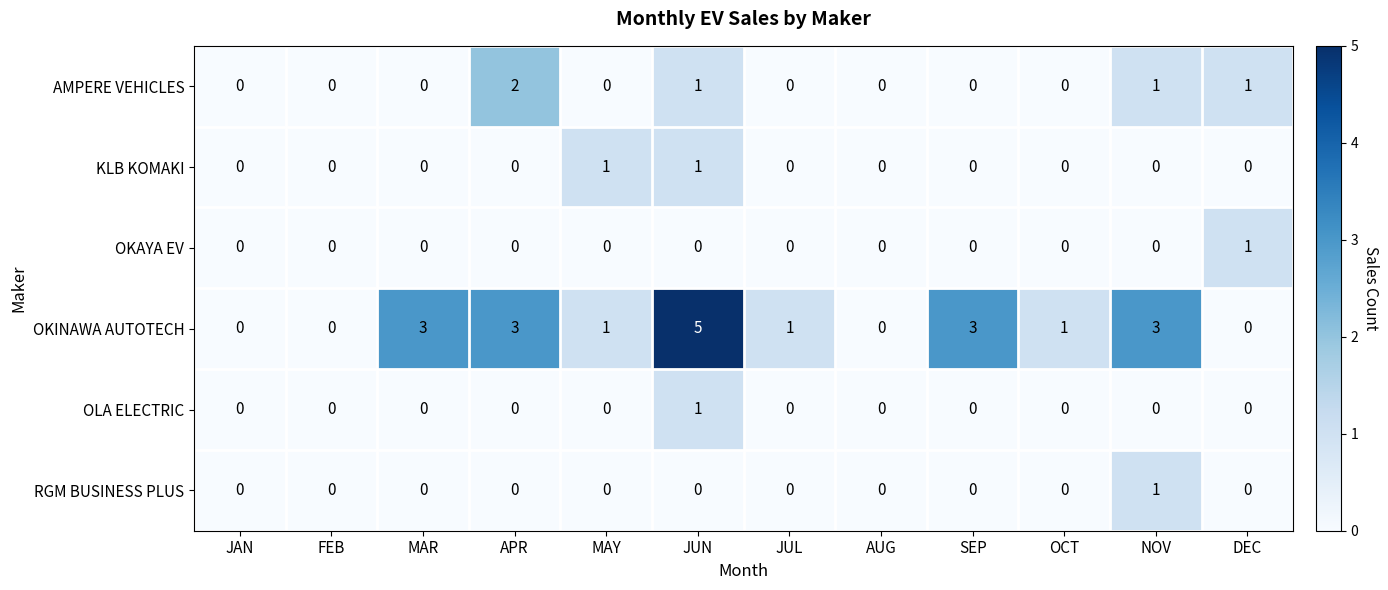

True or false: KLB KOMAKI has a value of 0 at FEB.

True